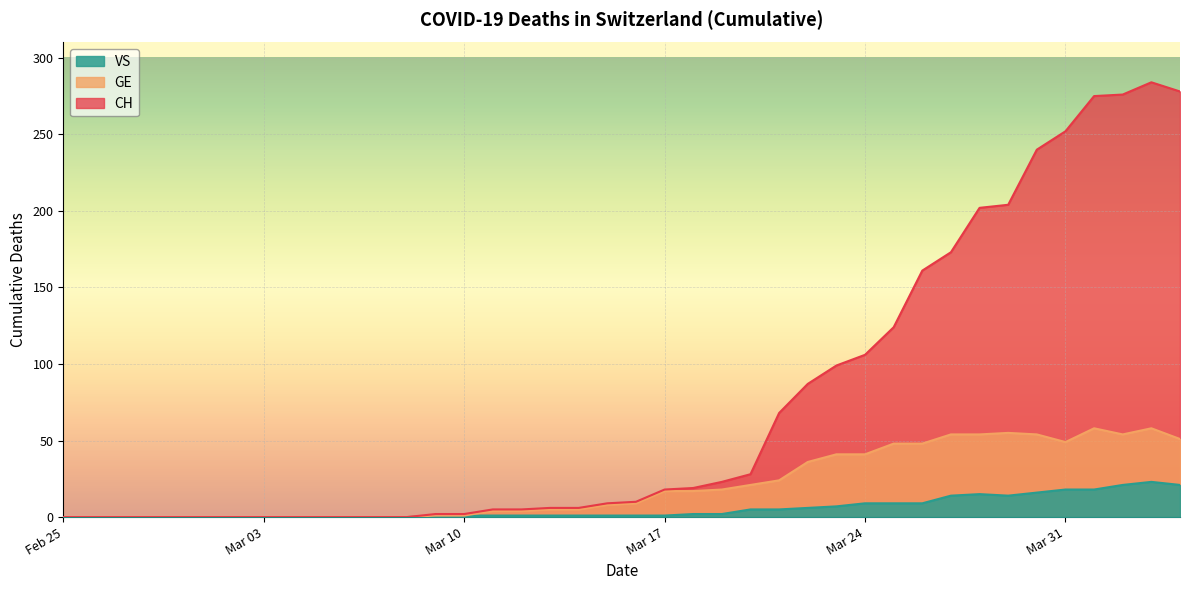

How many lines are shown in the chart?

3